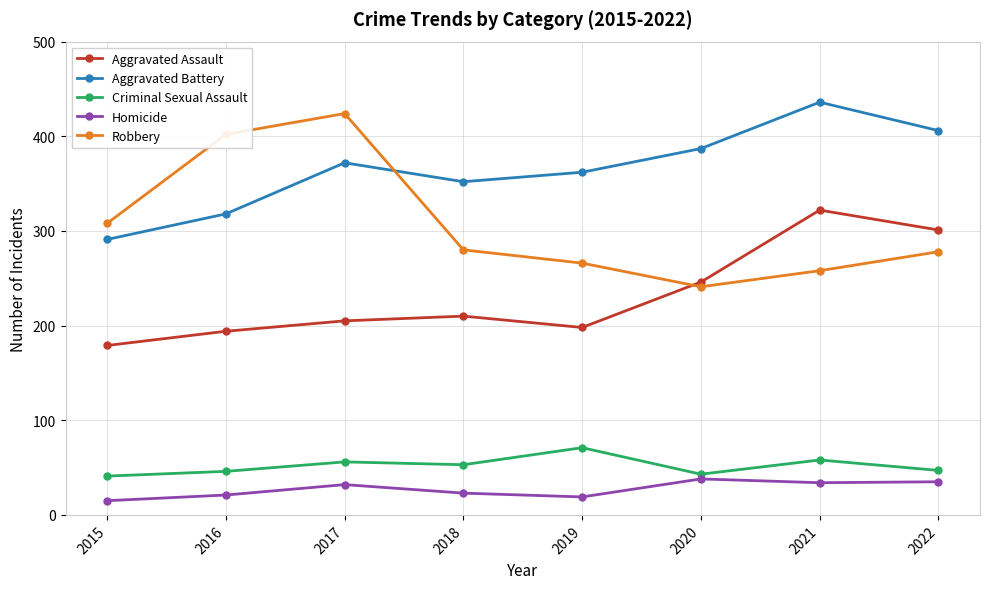

True or false: Homicide and Aggravated Battery intersect in this chart.

False